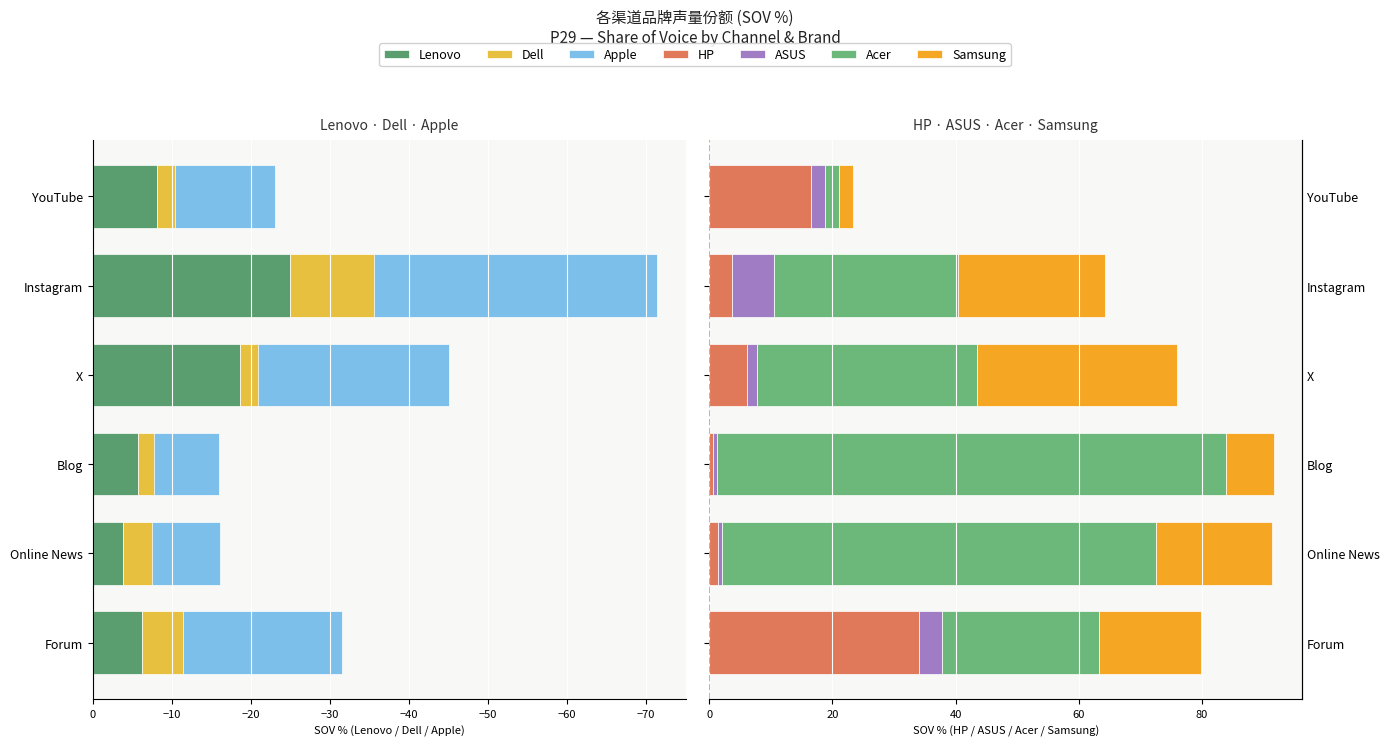

Which series has the largest total across all categories?

Acer